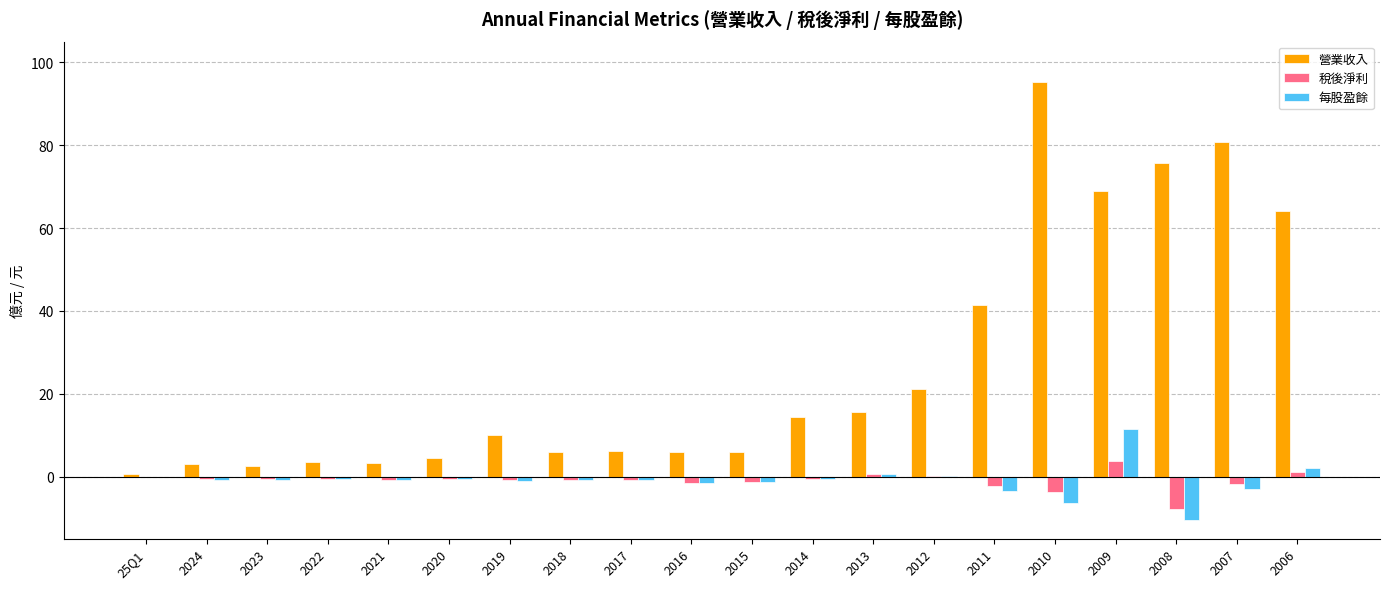

The value of 稅後淨利 at 2009 is 3.7. True or false?

True